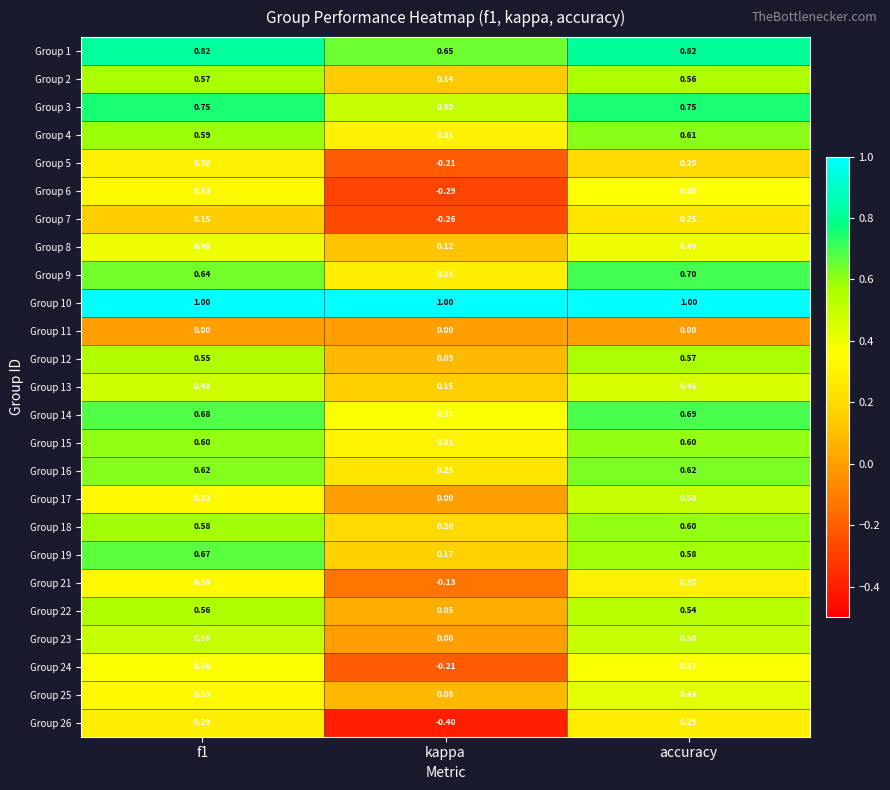

At which category is the sum across all series the highest?

accuracy